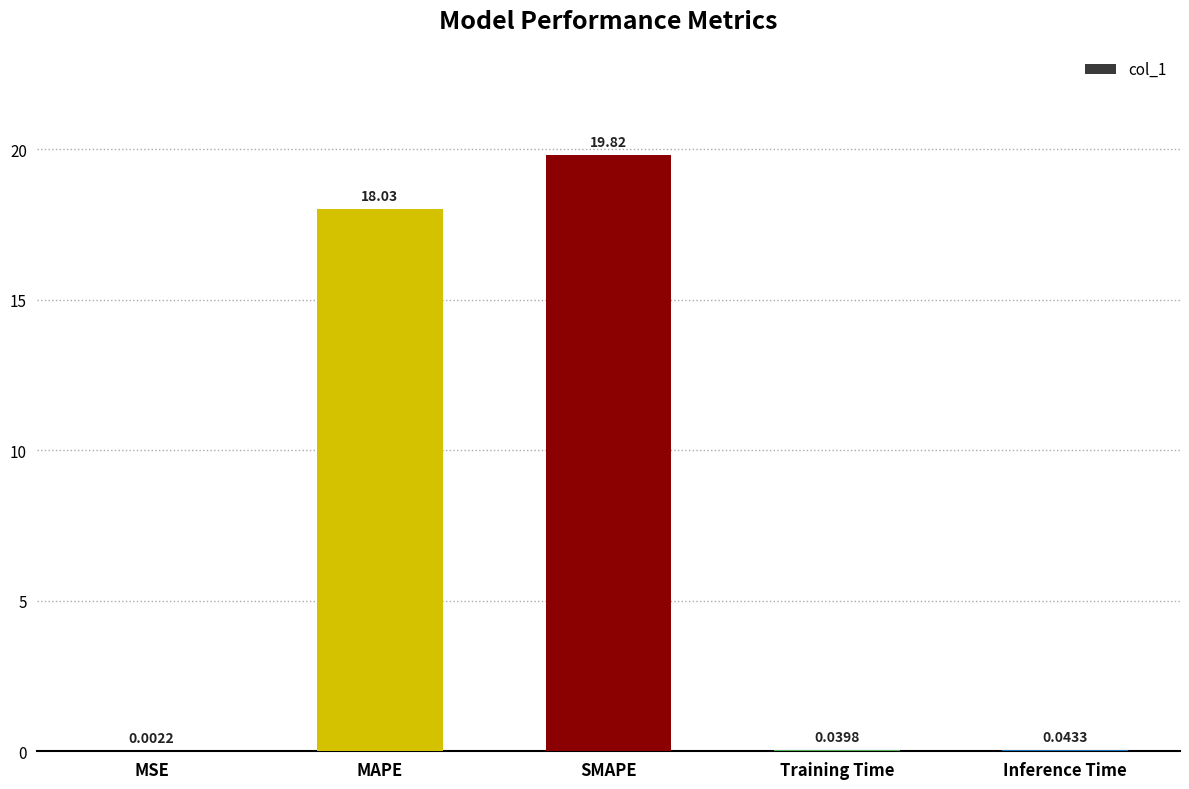

At which label is the value closest to 9?

Inference Time